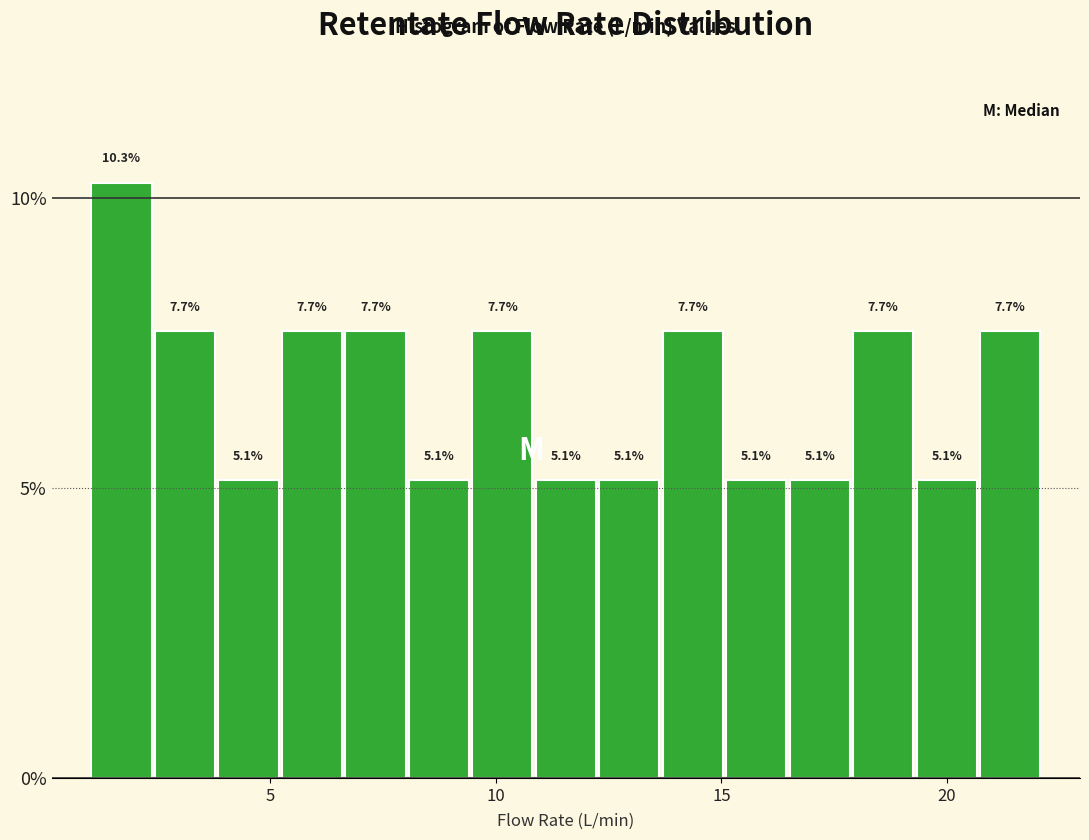

Around what value on the x-axis is the tallest bar? Give the approximate position of its centre, as read against the axis.

1.5